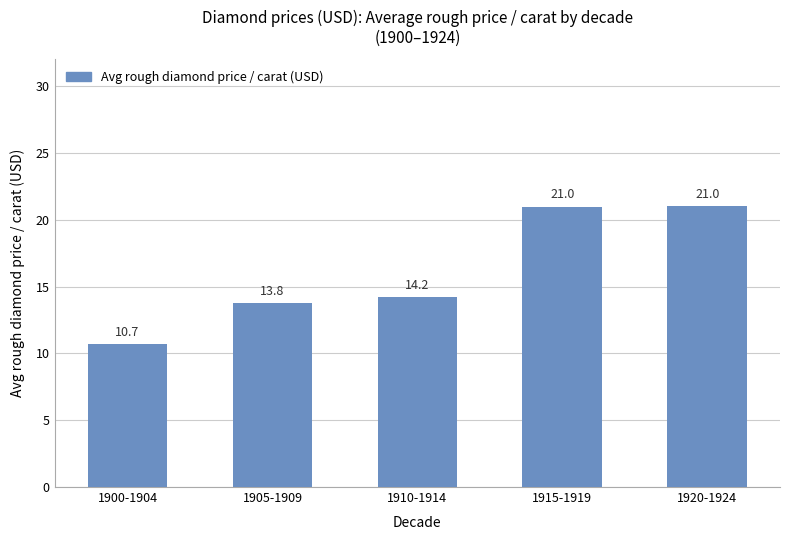

What is the difference between the values at 1910-1914 and 1900-1904?

3.5